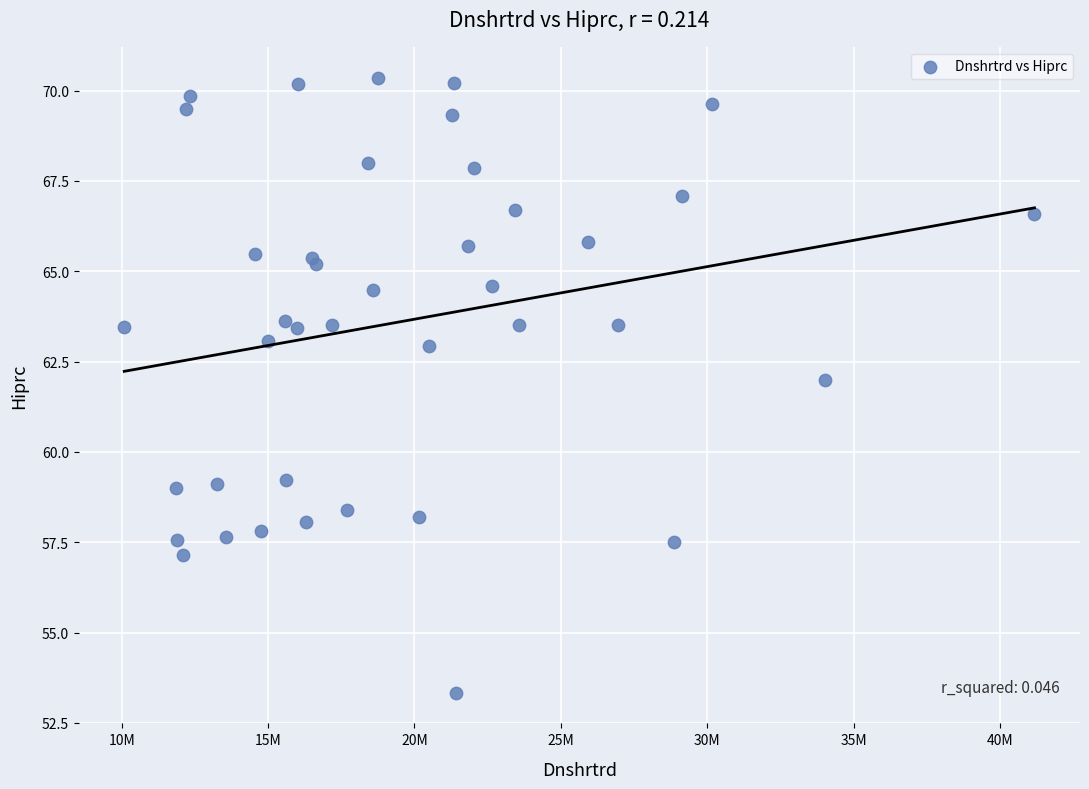

What Y value in the scatter plot is closest to 61?

62.0